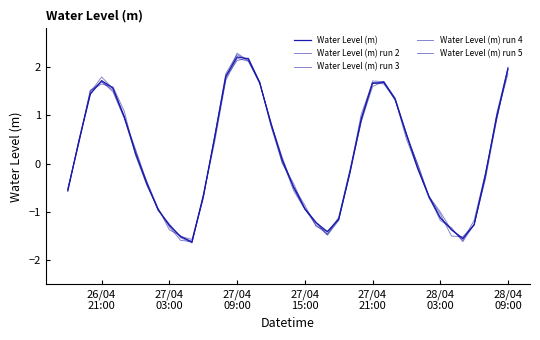

True or false: Water Level (m) run 3 and Water Level (m) intersect in this chart.

True